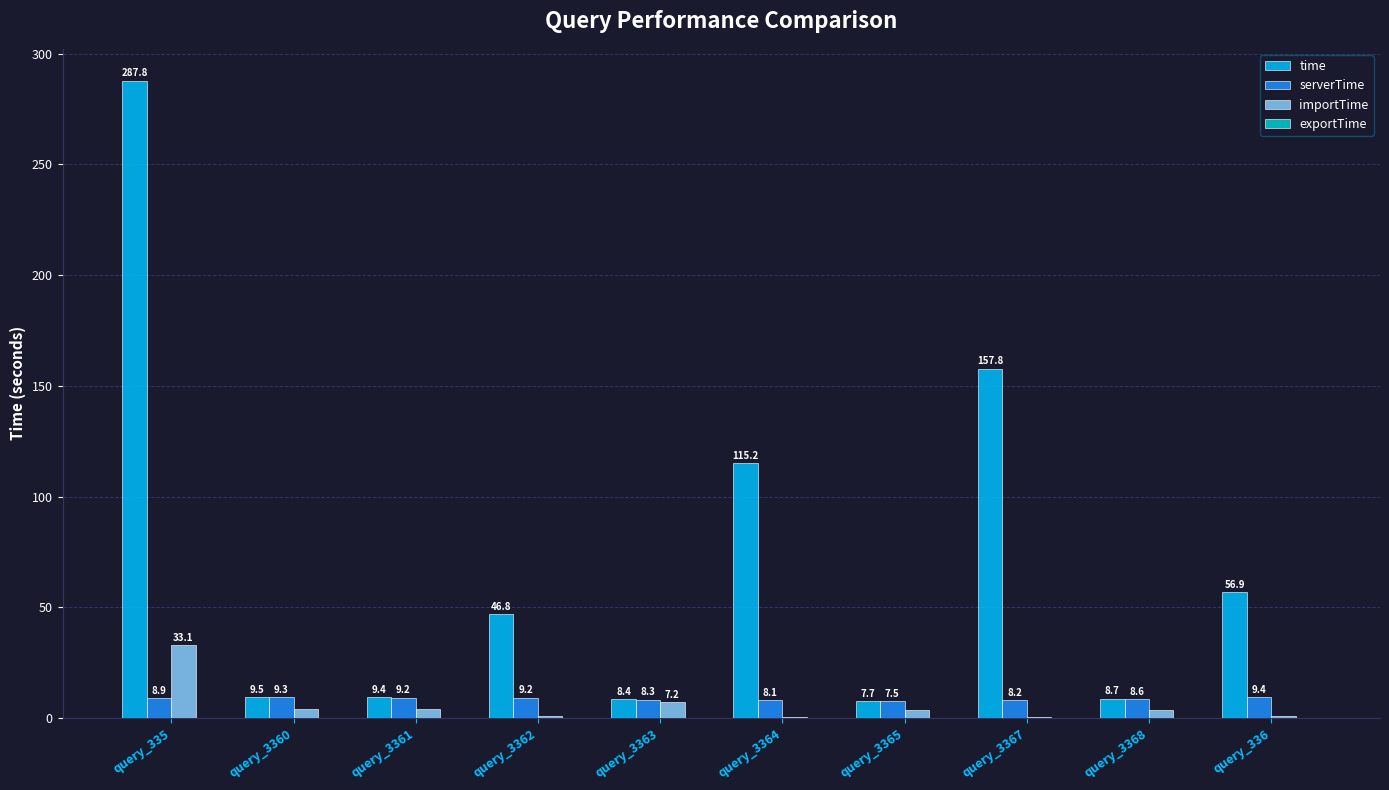

What is the sum of the time values at query_3367 and query_335?

445.6